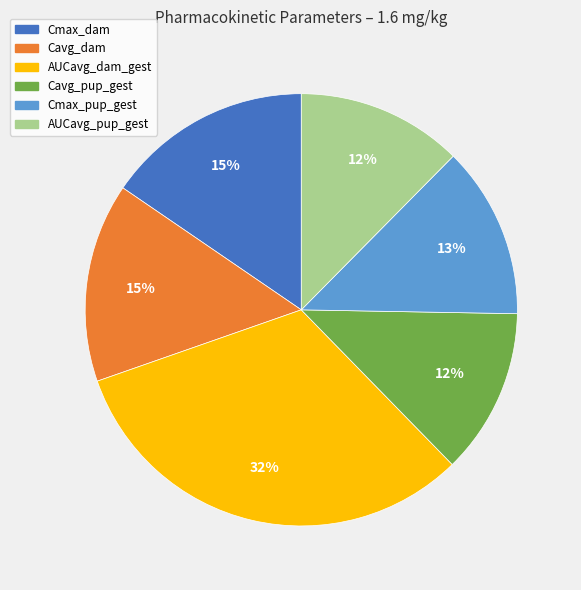

How many segments does this pie chart have?

6